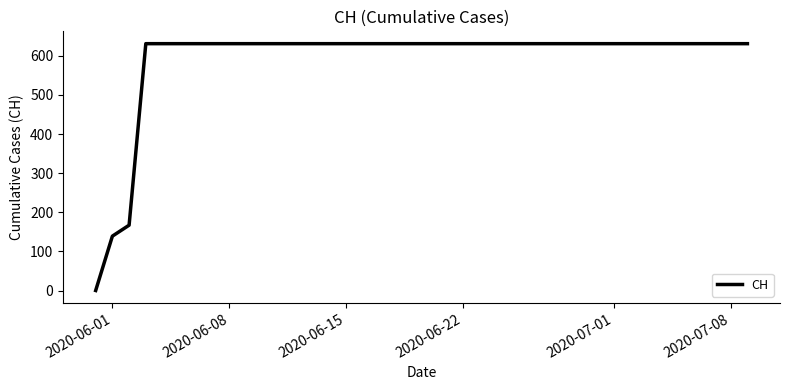

What is the difference between the maximum and minimum values?

631